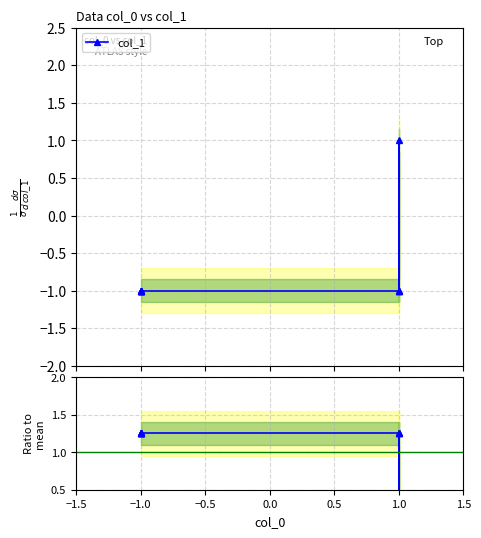

Between −1.0 and 1.0, which is larger?

1.0